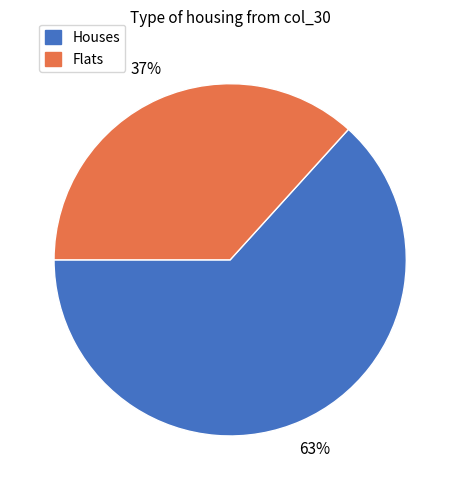

What is the largest slice in the pie chart?

Houses